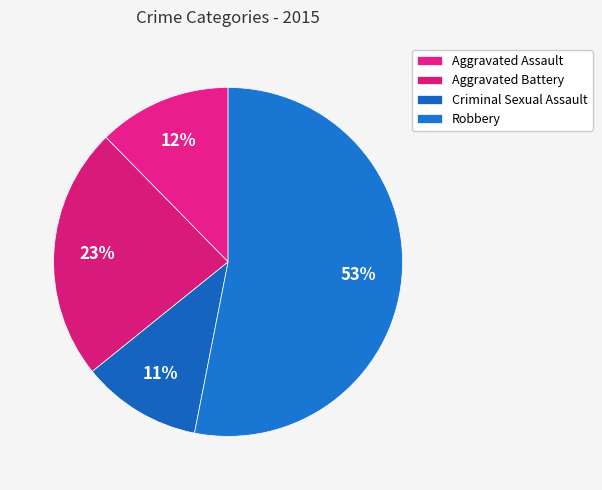

Which category has the smallest portion of the pie?

Criminal Sexual Assault